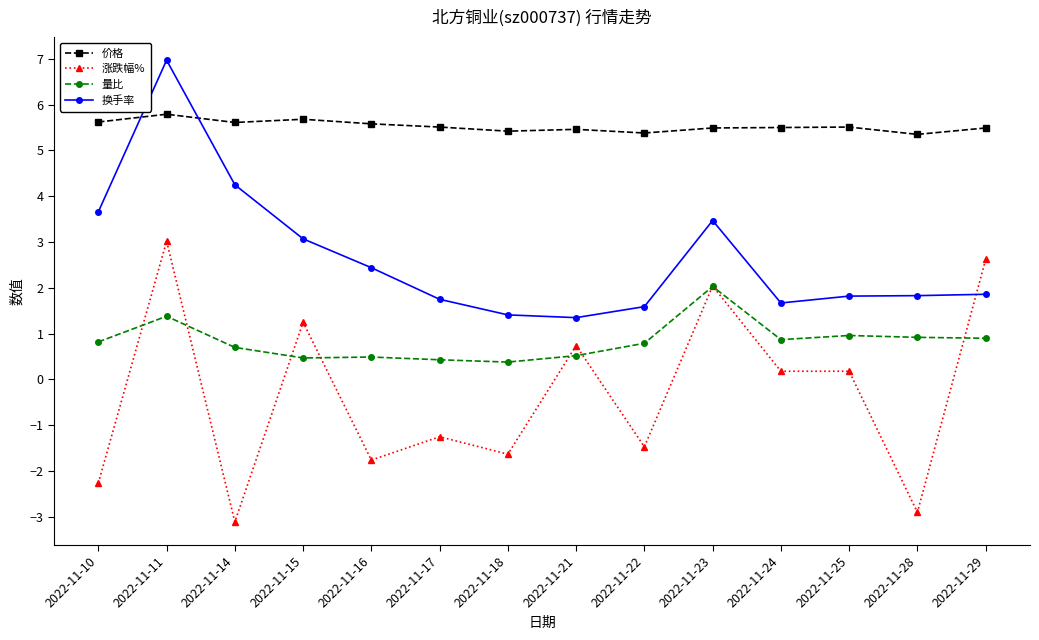

What is the difference between the 价格 values at 2022-11-10 and 2022-11-11?

0.2